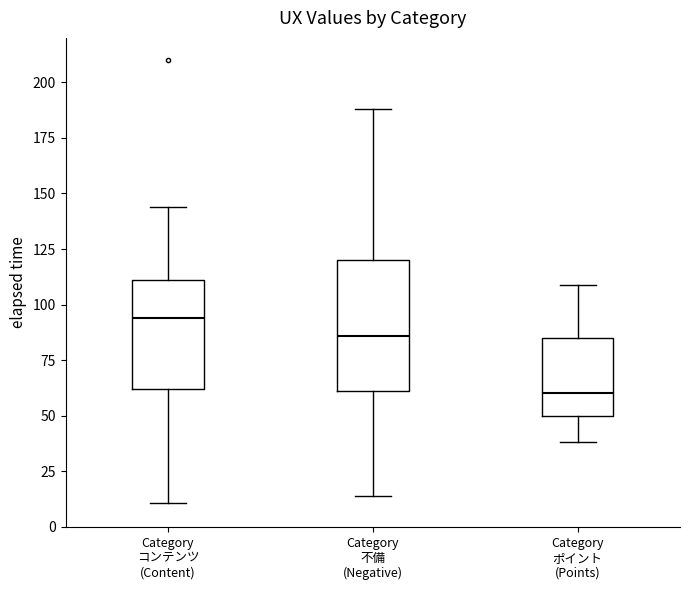

Reading left to right, transcribe this box plot: for each box, give where its median line is, the range the box spans, and where its two whiskers end, as read against the y-axis. The values are not printed on the chart, so give them approximately, as read against the axis.

Category コンテンツ (Content): median 95, box 60 to 110, whiskers 10 to 145
Category 不備 (Negative): median 85, box 60 to 120, whiskers 15 to 190
Category ポイント (Points): median 60, box 50 to 85, whiskers 40 to 110